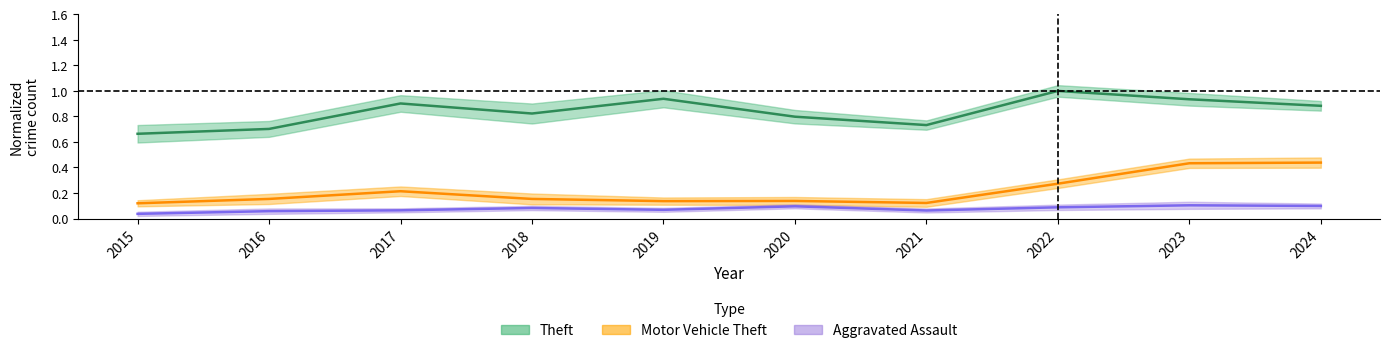

What is the average value of the Theft series?

0.8